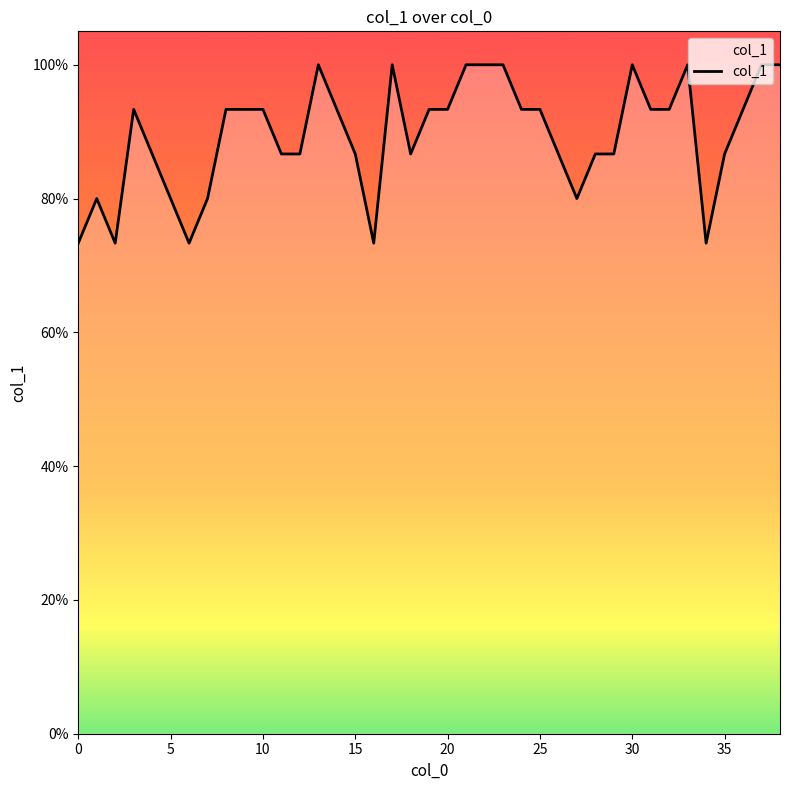

Is this an area chart (filled region under the line)?

Yes